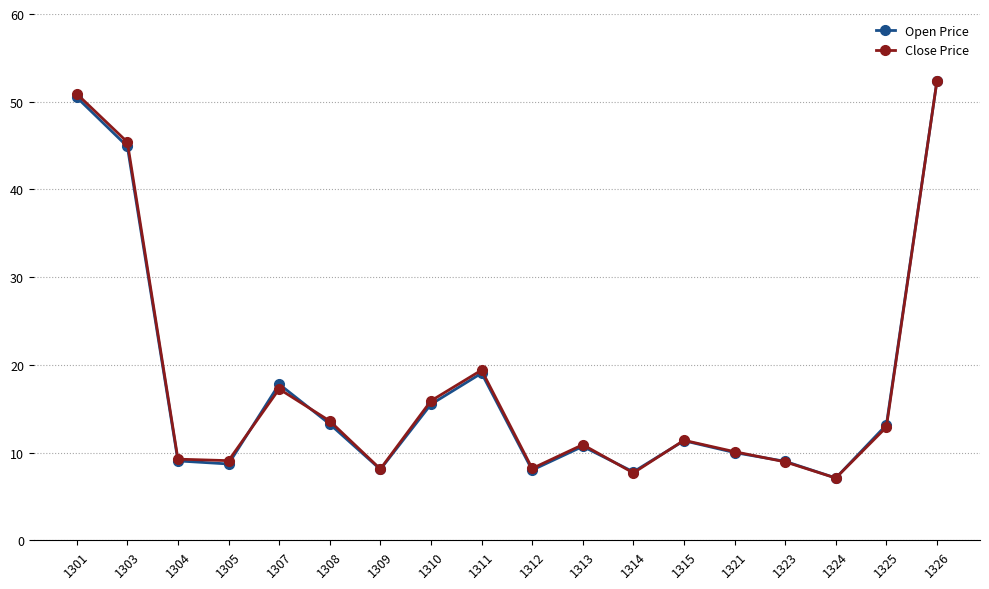

What is the total value across all series at 1309?

16.2